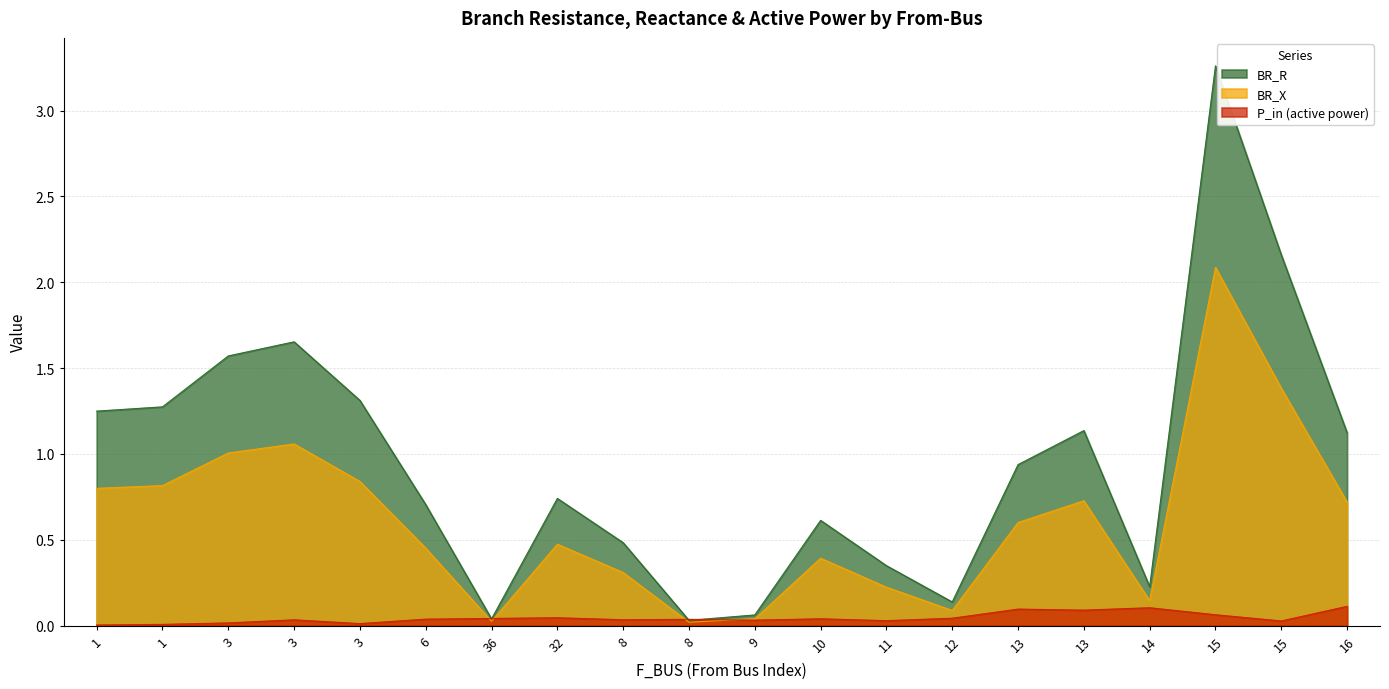

What is the label of the 13th point from the right?

32